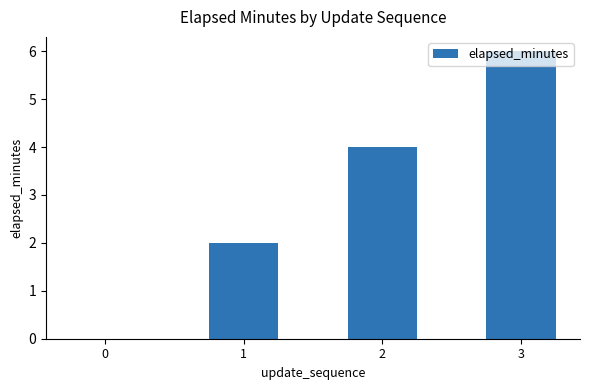

What is the sum of all values?

12